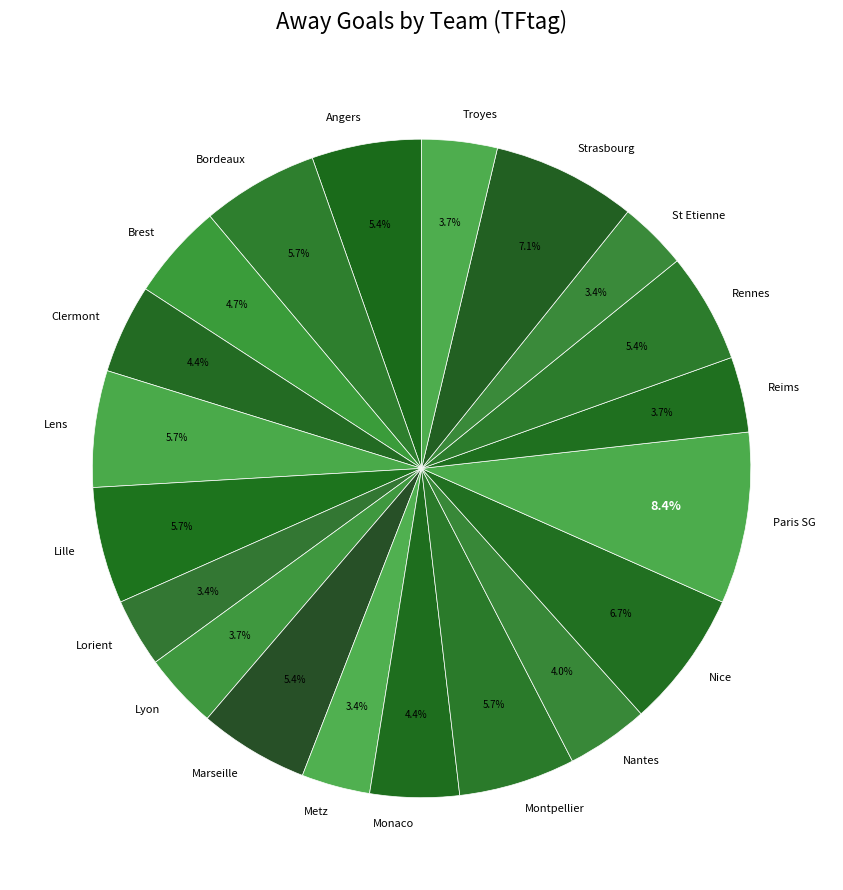

Is it true that Metz is 9% of the pie?

False